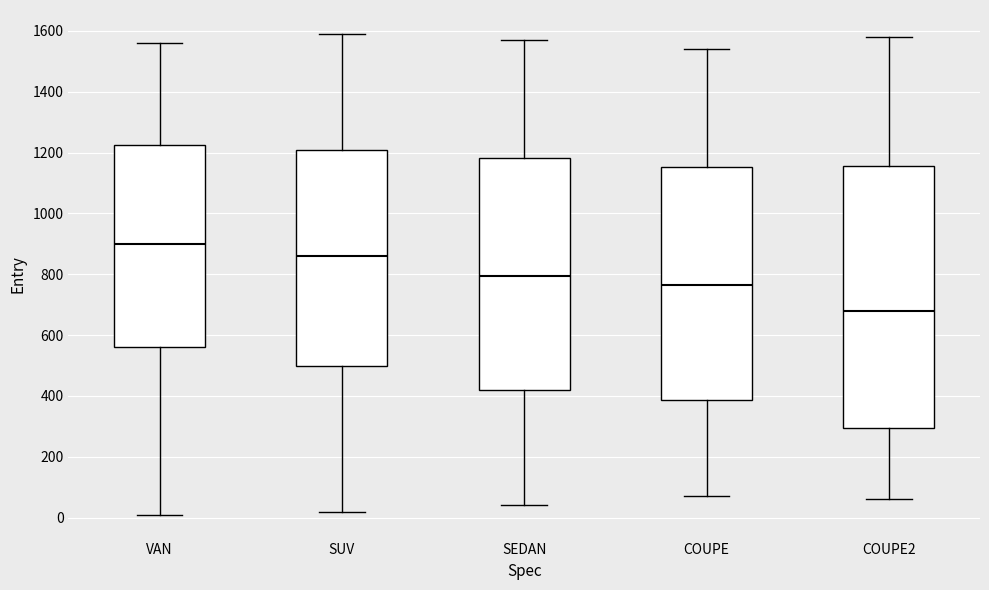

Which box is the tallest, from its lower edge to its upper edge?

COUPE2